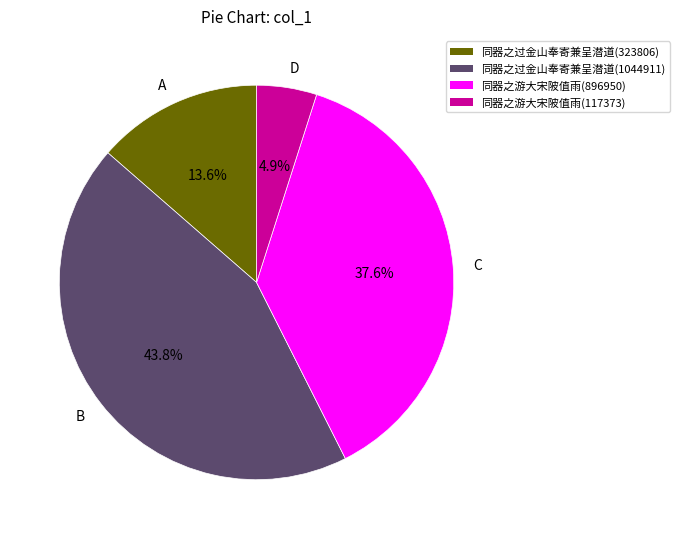

What is the largest slice in the pie chart?

B